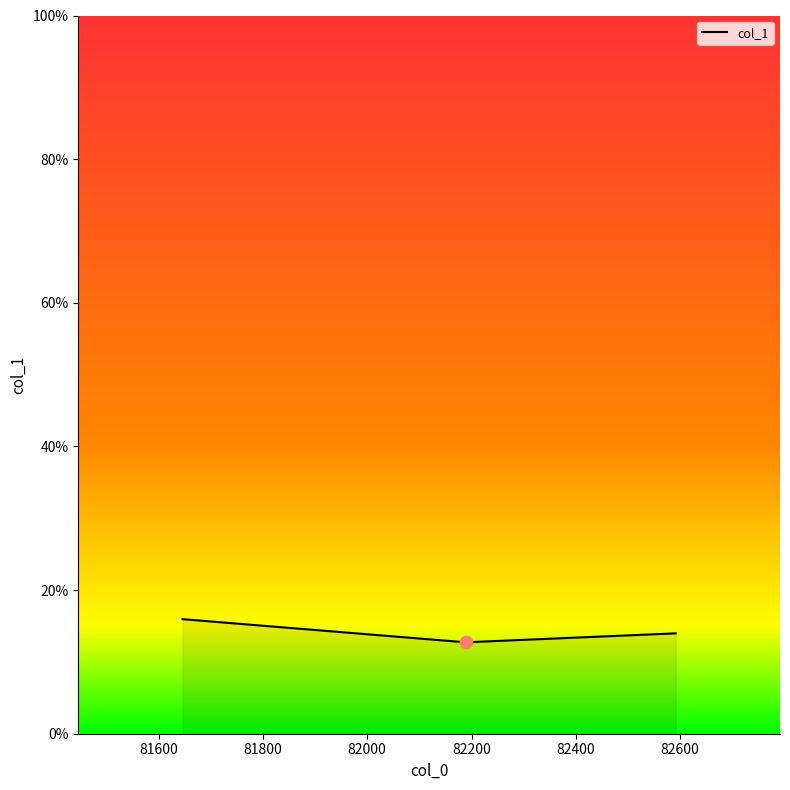

What is the greatest value displayed?

15.9